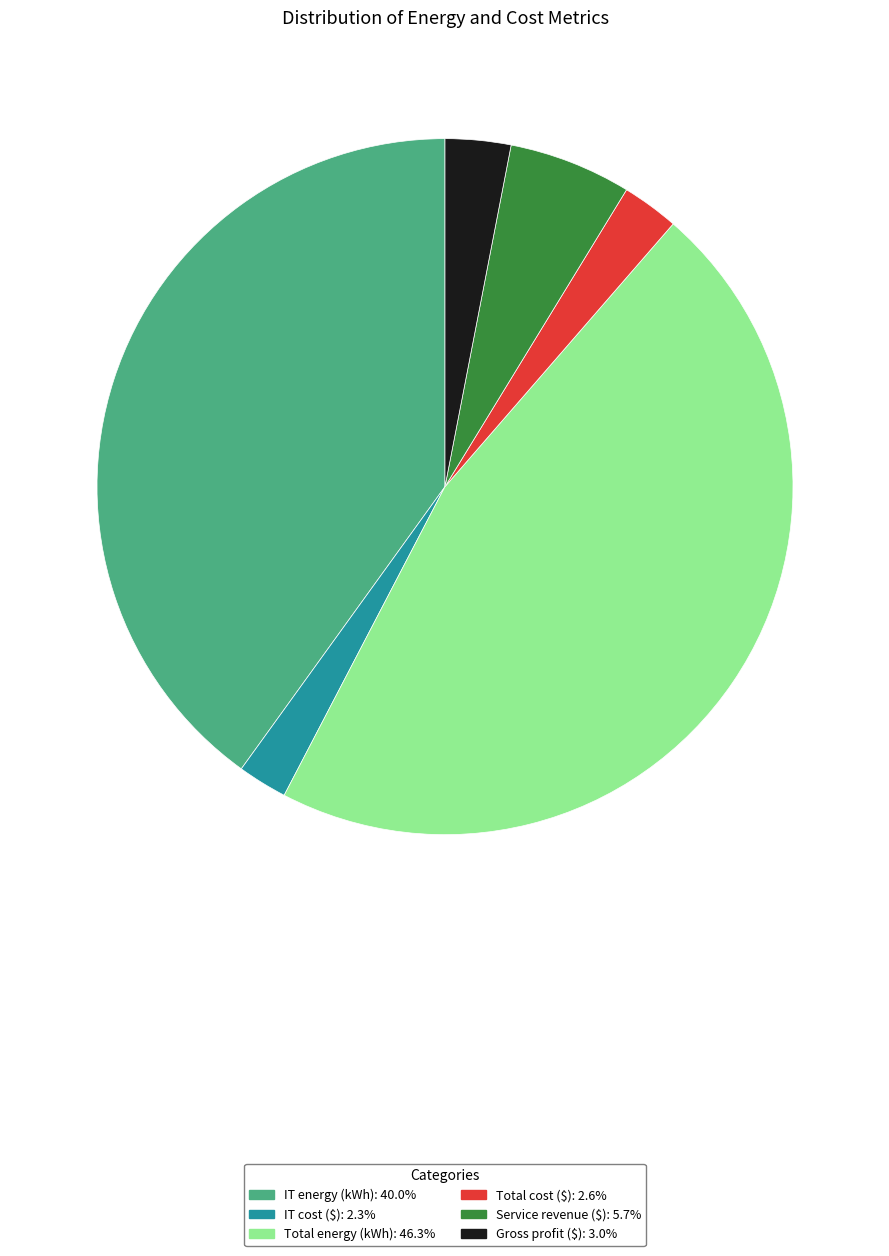

Is there any slice that represents more than half of the pie?

No